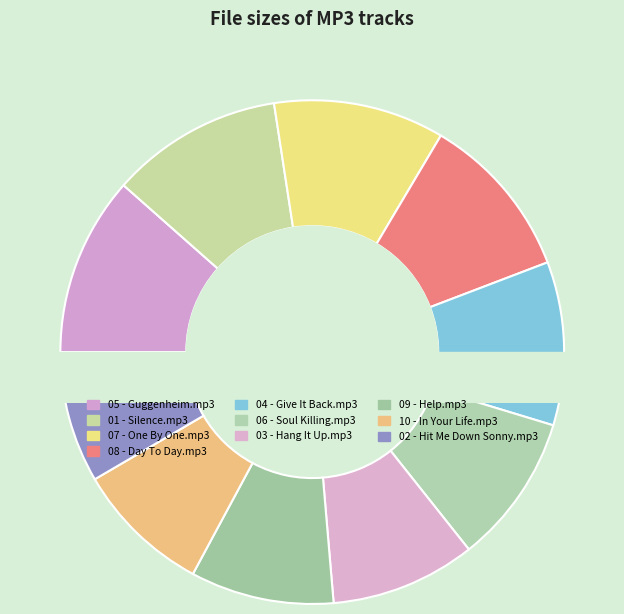

What is the smallest slice in the pie chart?

02 - Hit Me Down Sonny.mp3